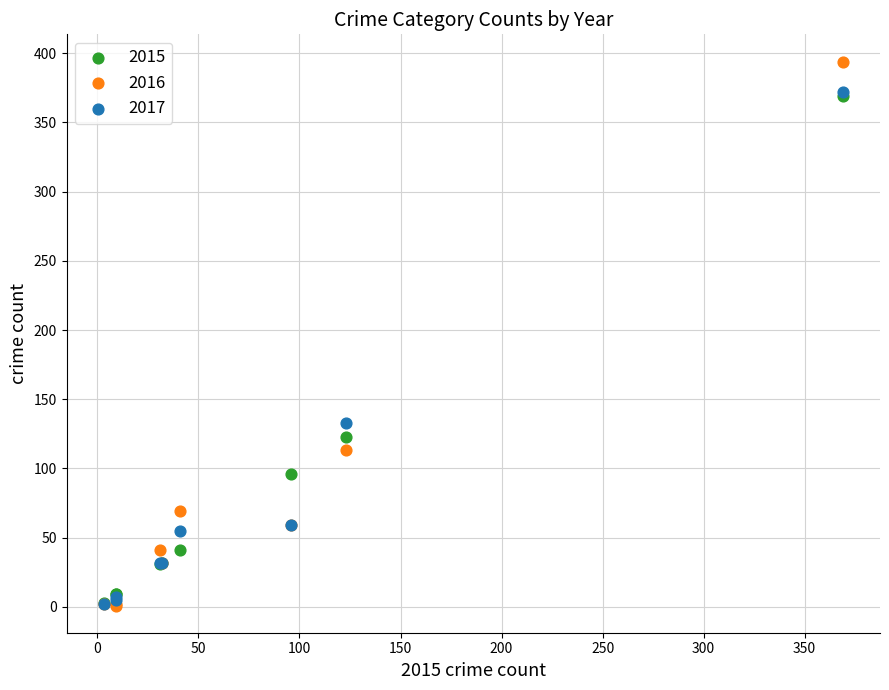

What are all the series names shown in the legend?

2015, 2016, 2017